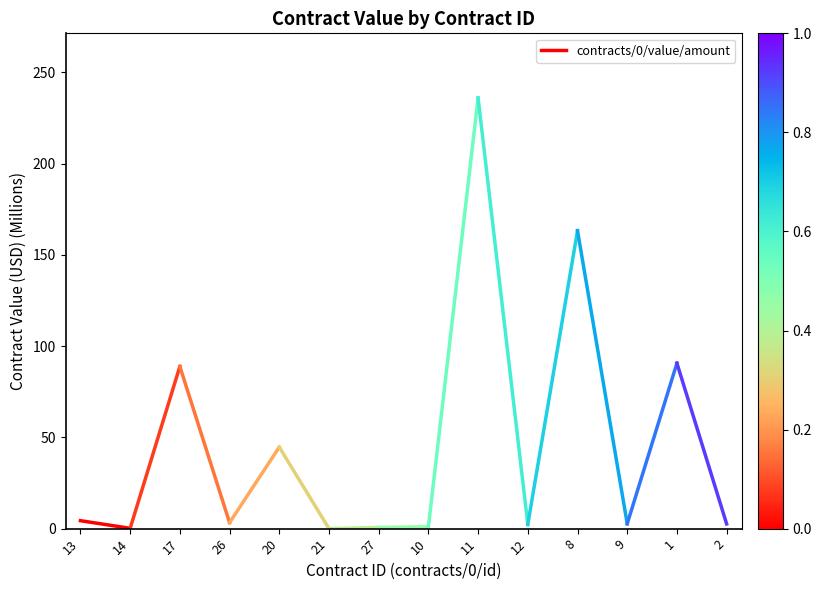

What is the sum of the values at 13 and 14?

4.5